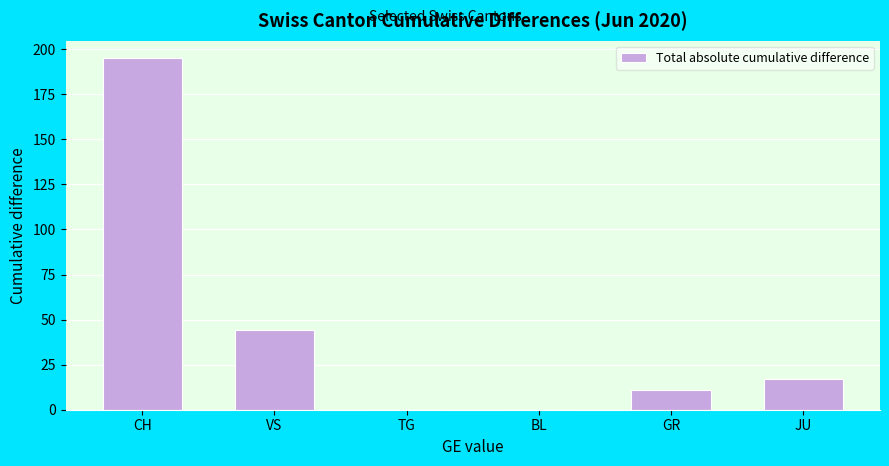

What is the sum of the values at VS and CH?

239